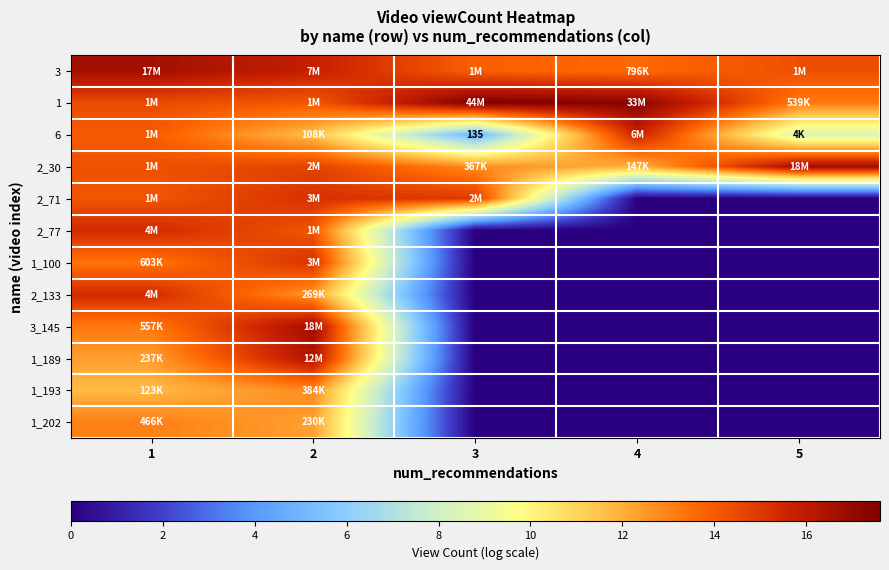

List the labels in order of 1_193 value, largest first.

2, 1, 3, 4, 5